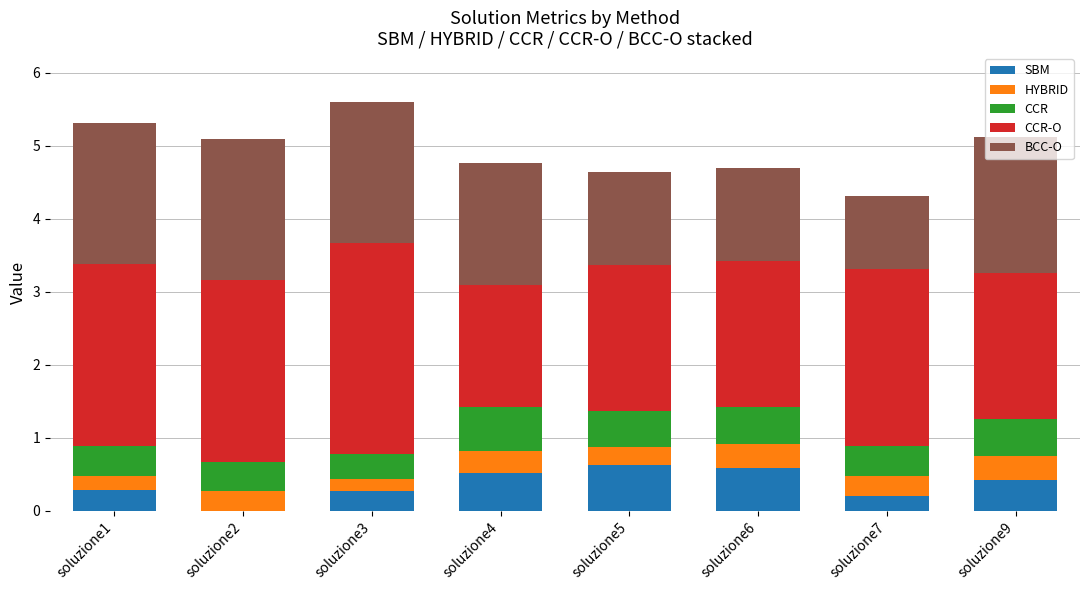

Are the bars grouped side by side (vs. stacked)?

No